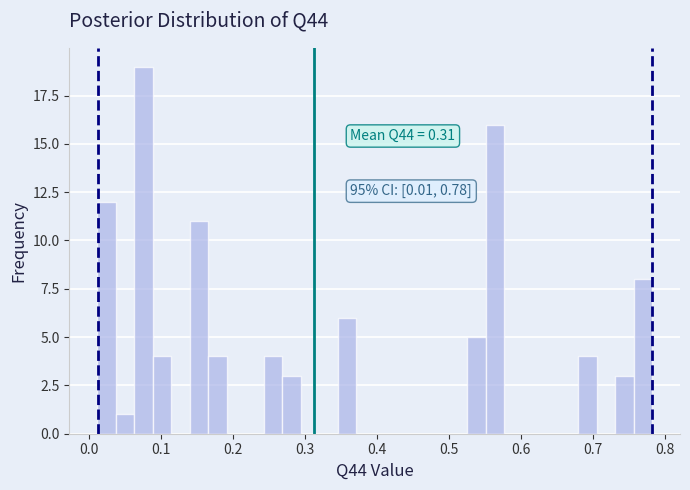

Read against the x-axis, roughly where is the centre of the tallest bar?

0.08